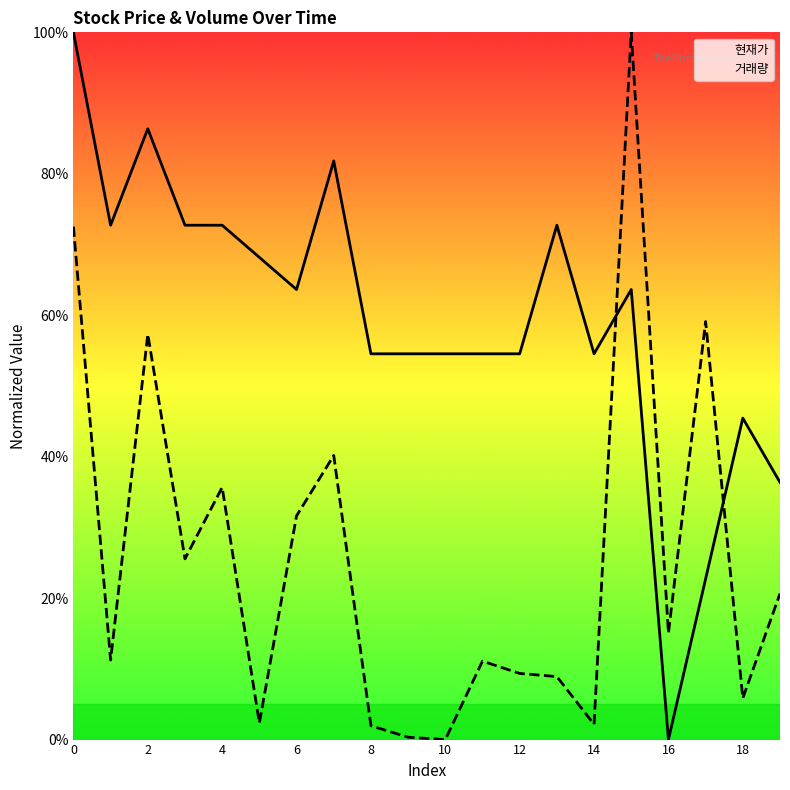

How many intersections are there between 현재가 and 거래량?

2